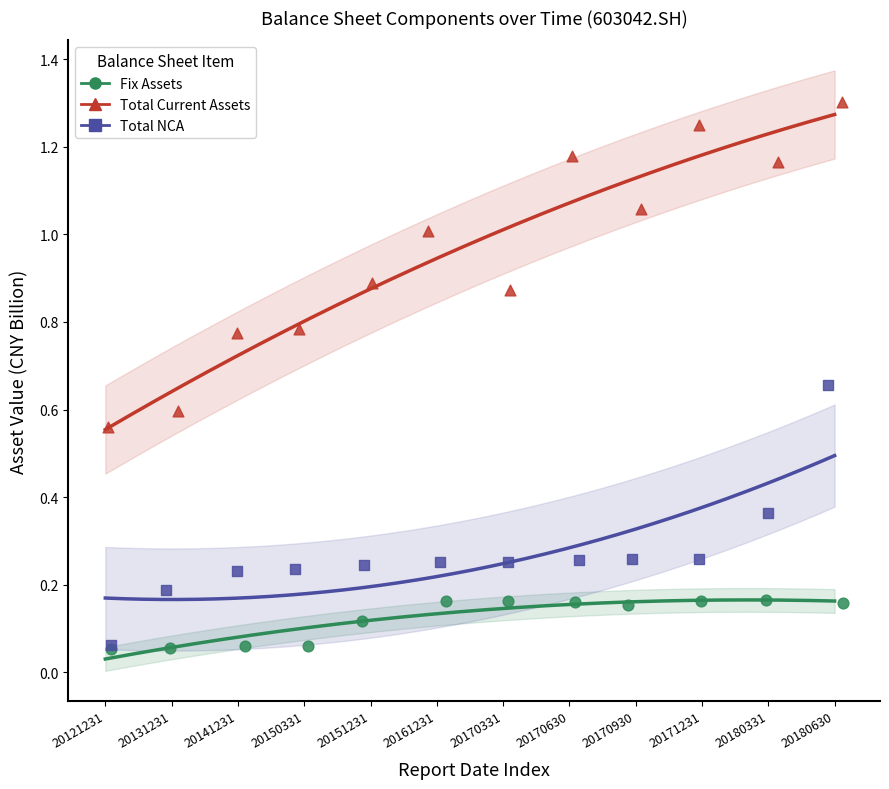

Which series contains the highest Y value?

Total Current Assets